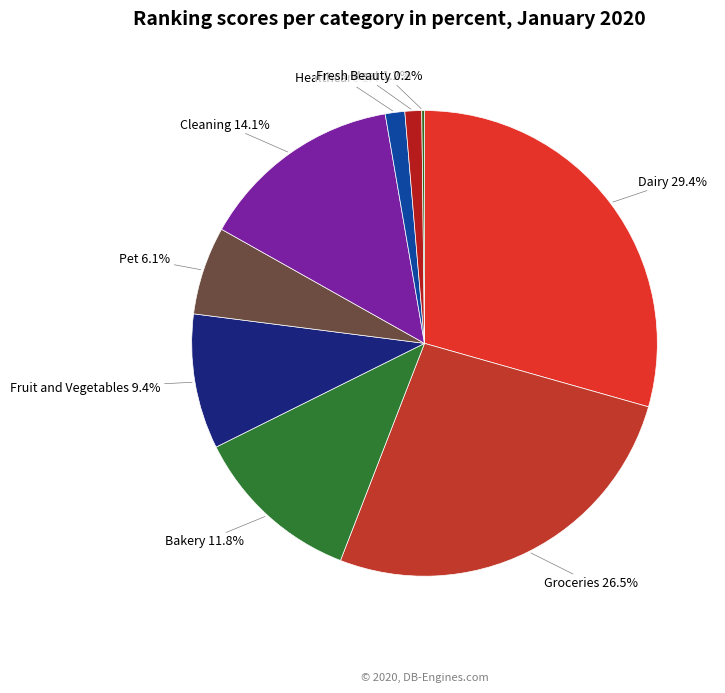

To the nearest percent, what portion does Dairy represent?

29%